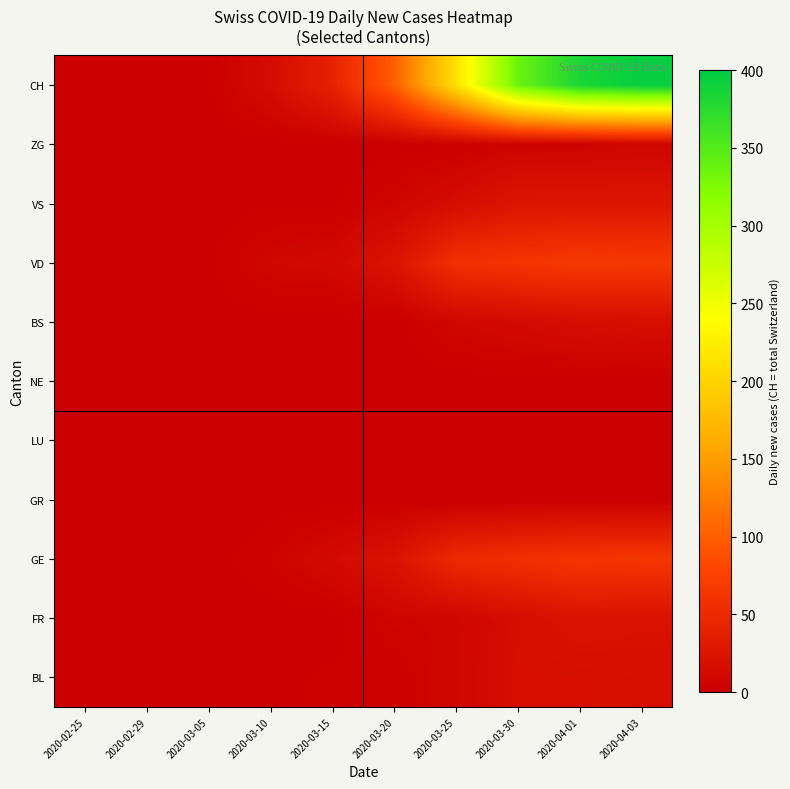

What is the maximum value shown in the chart?

396